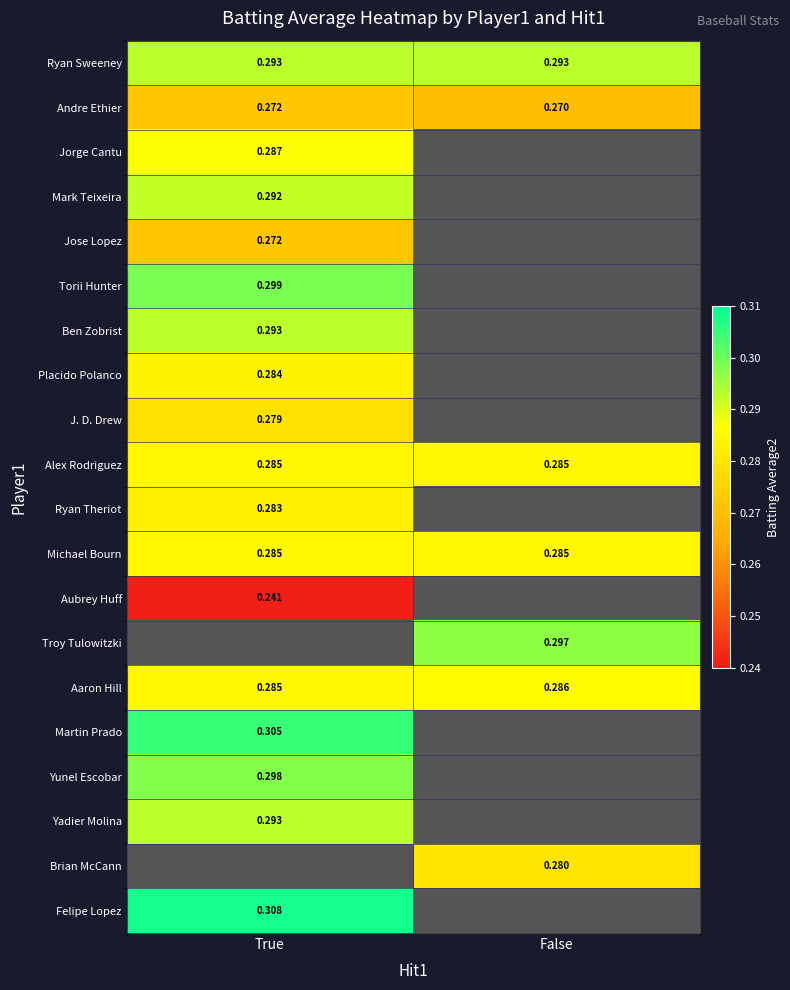

Which has a higher value, False or True?

False